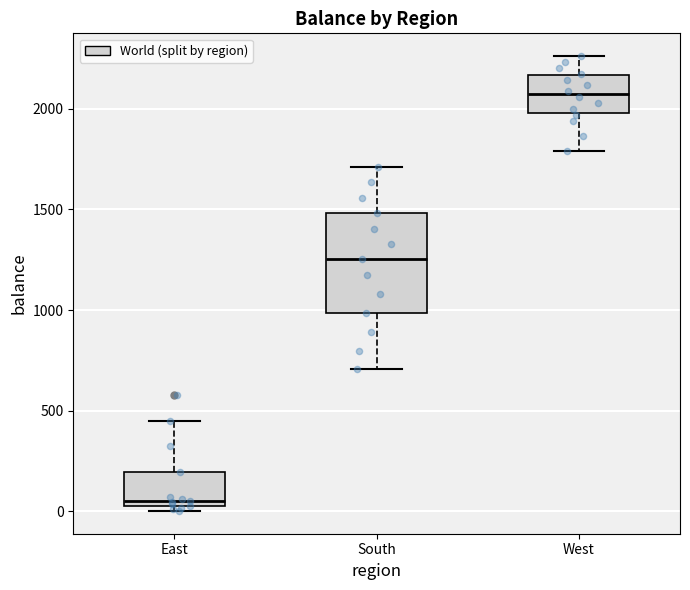

Where is the lower edge of the box for South on the y-axis? The values are not printed on the chart, so give them approximately, as read against the axis.

1000